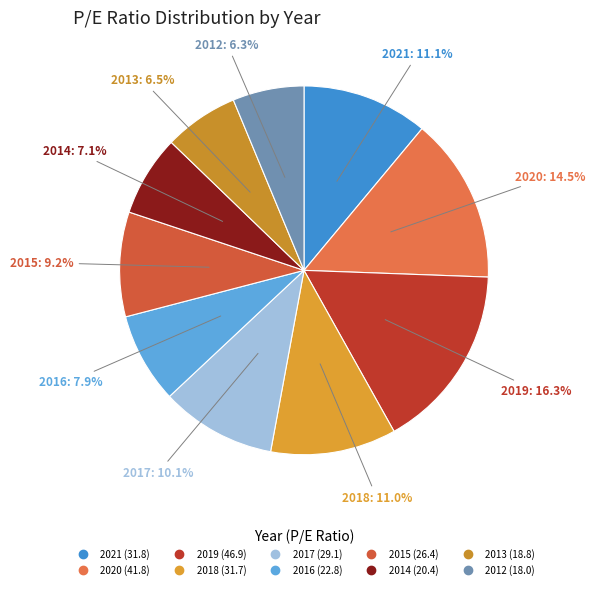

Which slice is the largest?

2019